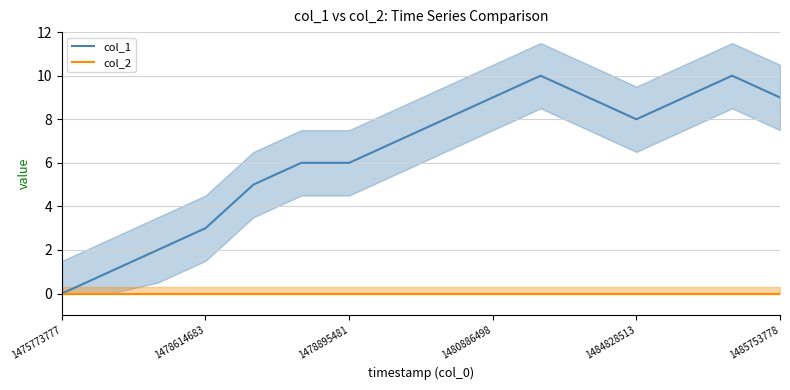

True or false: col_2 and col_1 intersect in this chart.

False